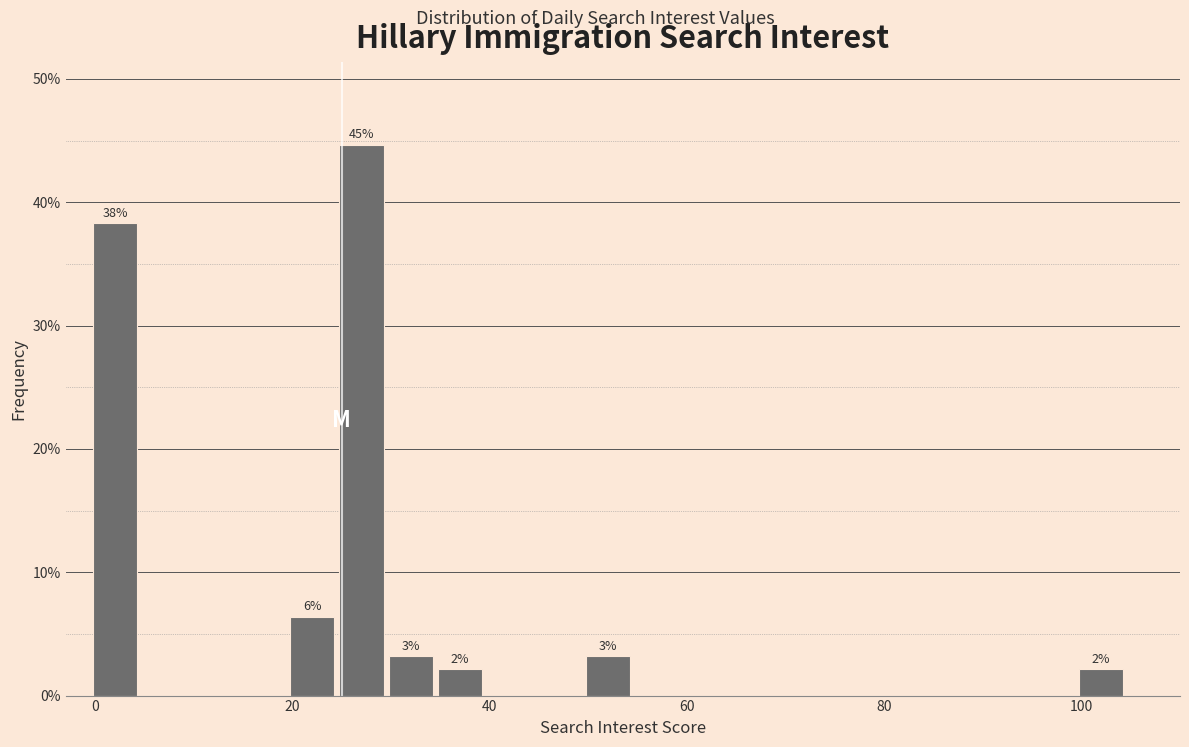

Read against the x-axis, roughly where is the centre of the tallest bar?

28